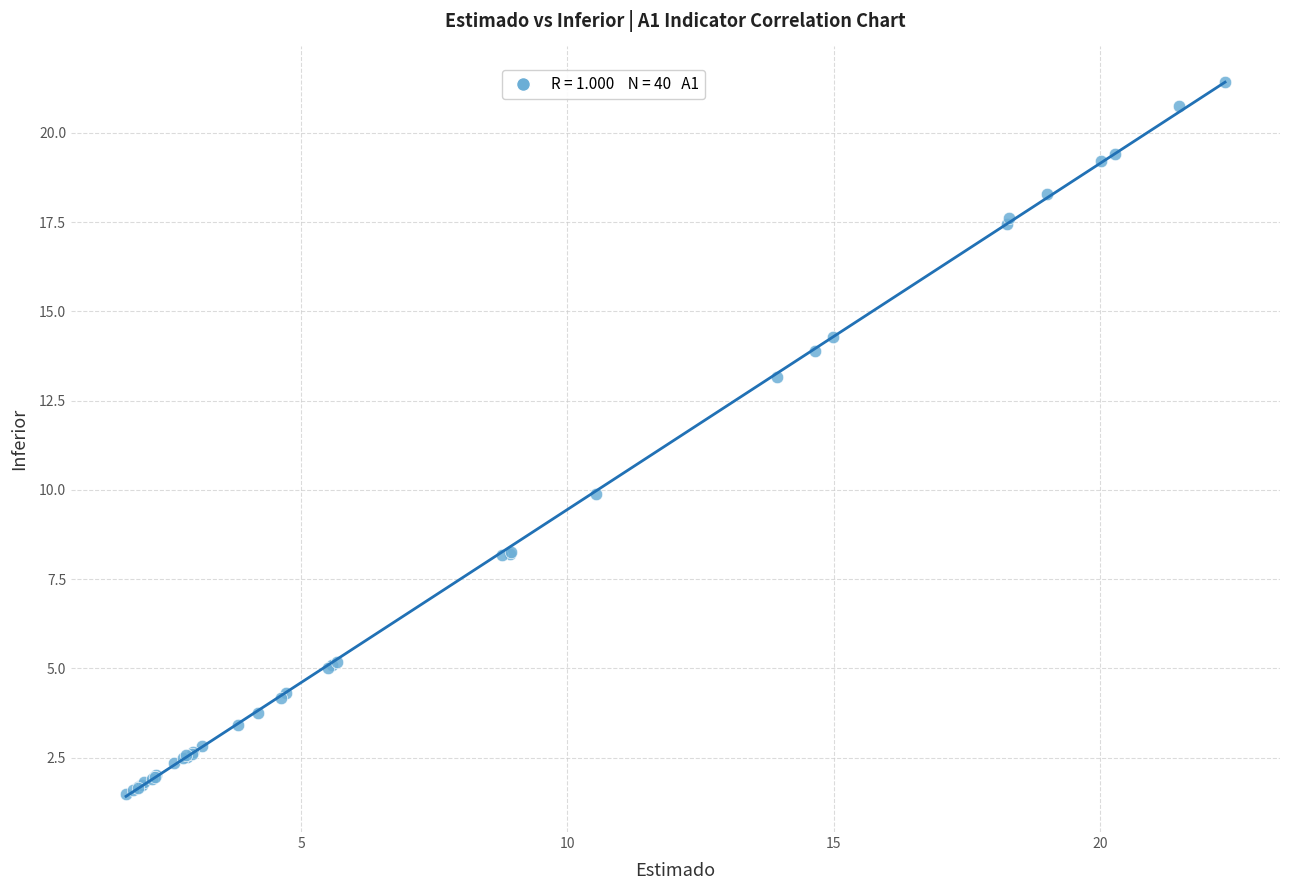

What Y value in the scatter plot is closest to 11?

9.9